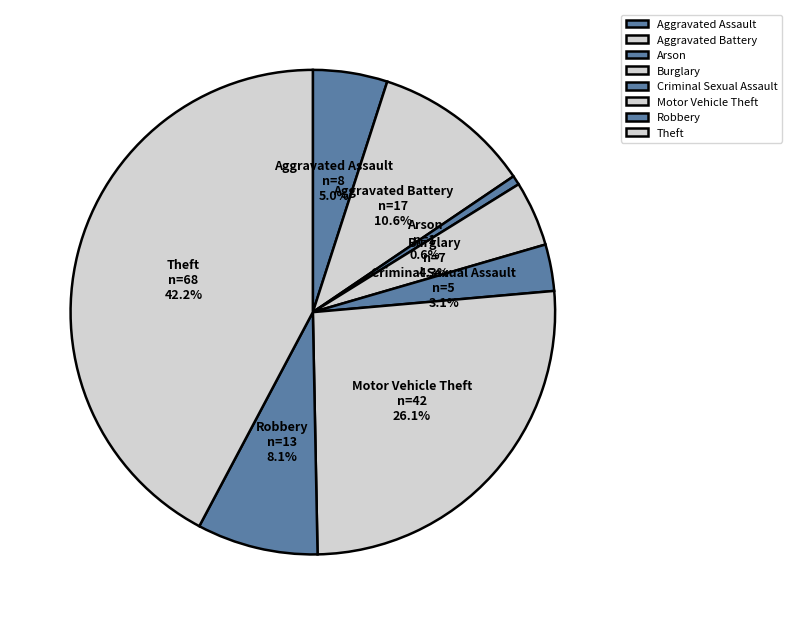

True or false: Motor Vehicle Theft accounts for 40% of the total.

False